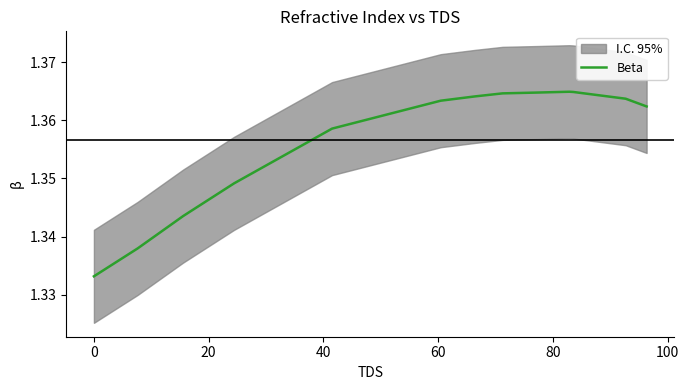

What is the average value?

1.4